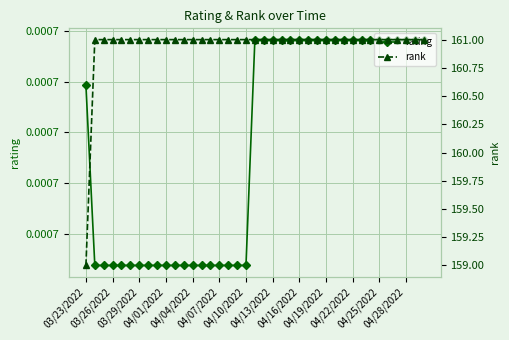

True or false: rating has more than 2 interior local peaks.

False